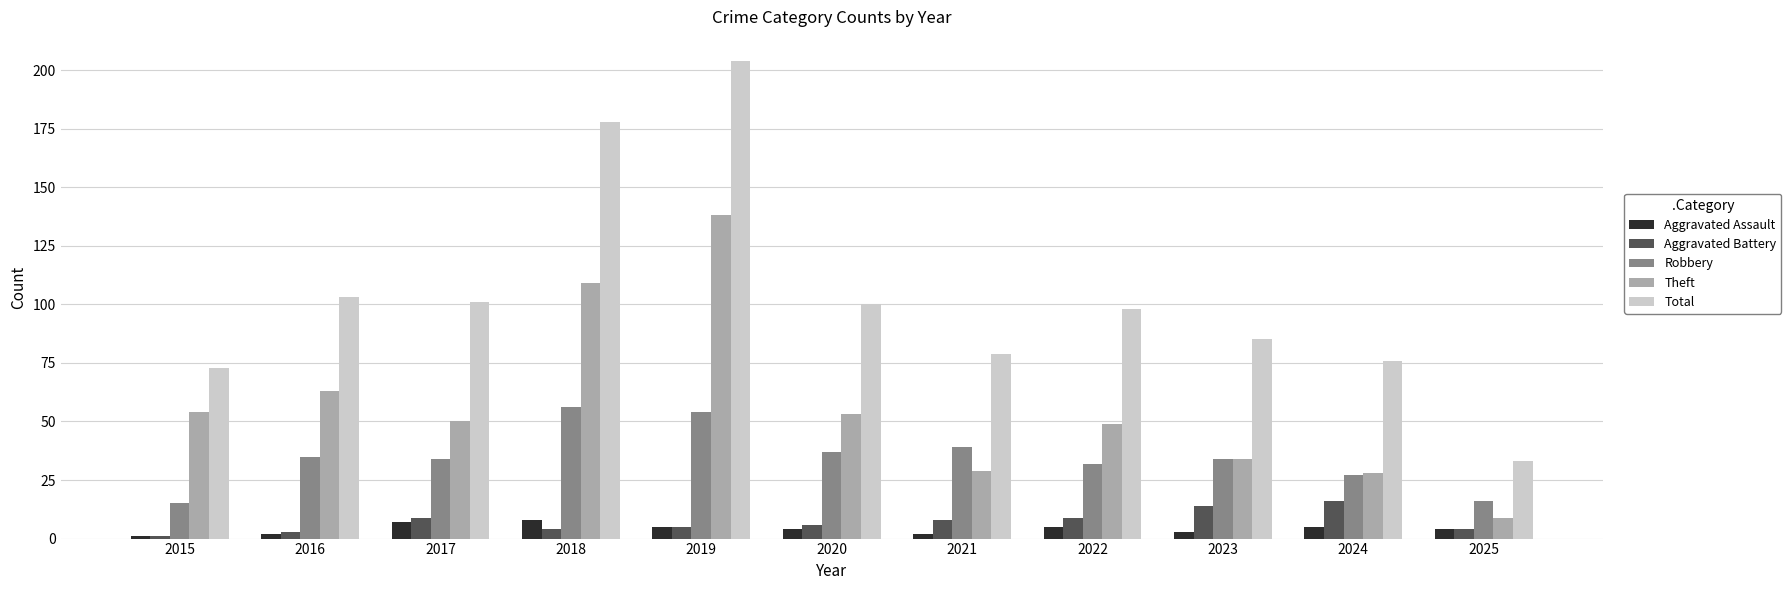

Reading left to right, extract all data points from this chart.

Aggravated Assault: 1	2	7	8	5	4	2	5	3	5	4
Aggravated Battery: 1	3	9	4	5	6	8	9	14	16	4
Robbery: 15	35	34	56	54	37	39	32	34	27	16
Theft: 54	63	50	109	138	53	29	49	34	28	9
Total: 73	103	101	178	204	100	79	98	85	76	33